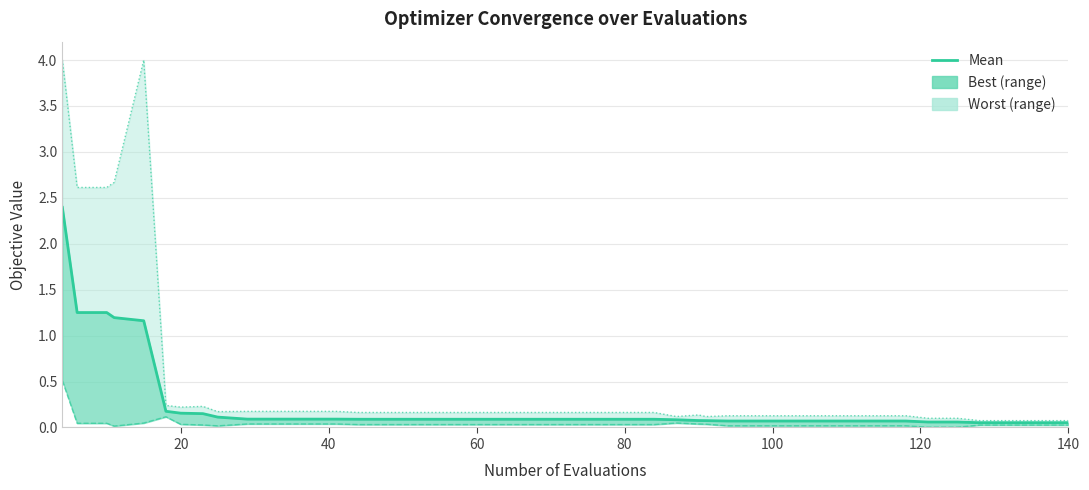

What is the greatest value displayed?

2.4